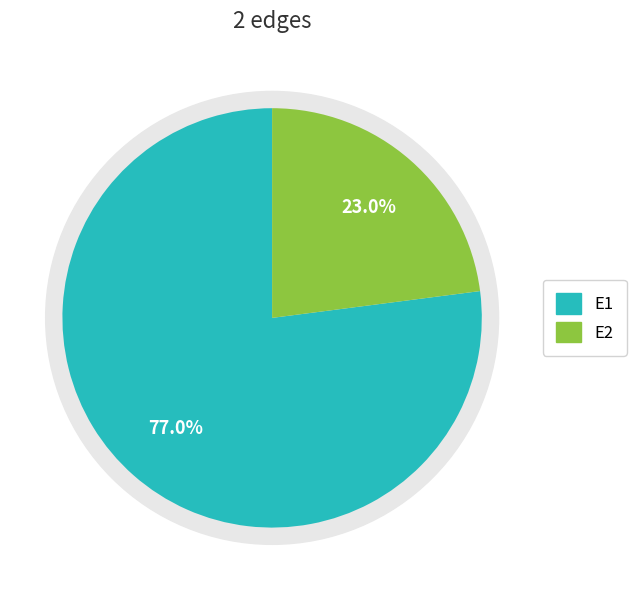

Which category has the smallest portion of the pie?

E2